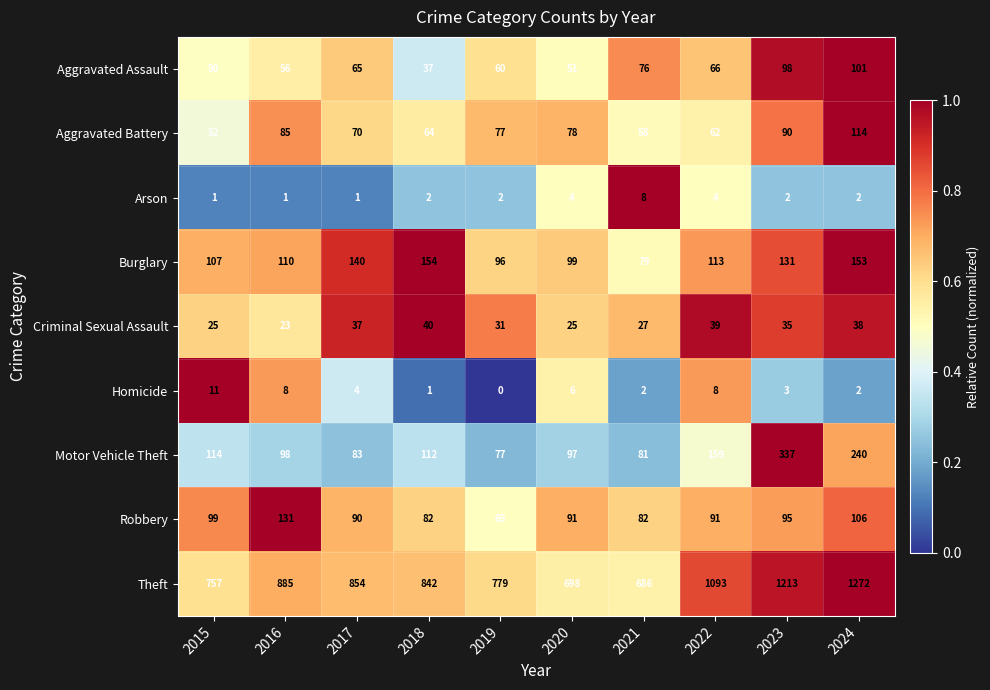

Rank the series by their maximum value, from lowest to highest.

Arson, Homicide, Criminal Sexual Assault, Aggravated Assault, Aggravated Battery, Robbery, Burglary, Motor Vehicle Theft, Theft